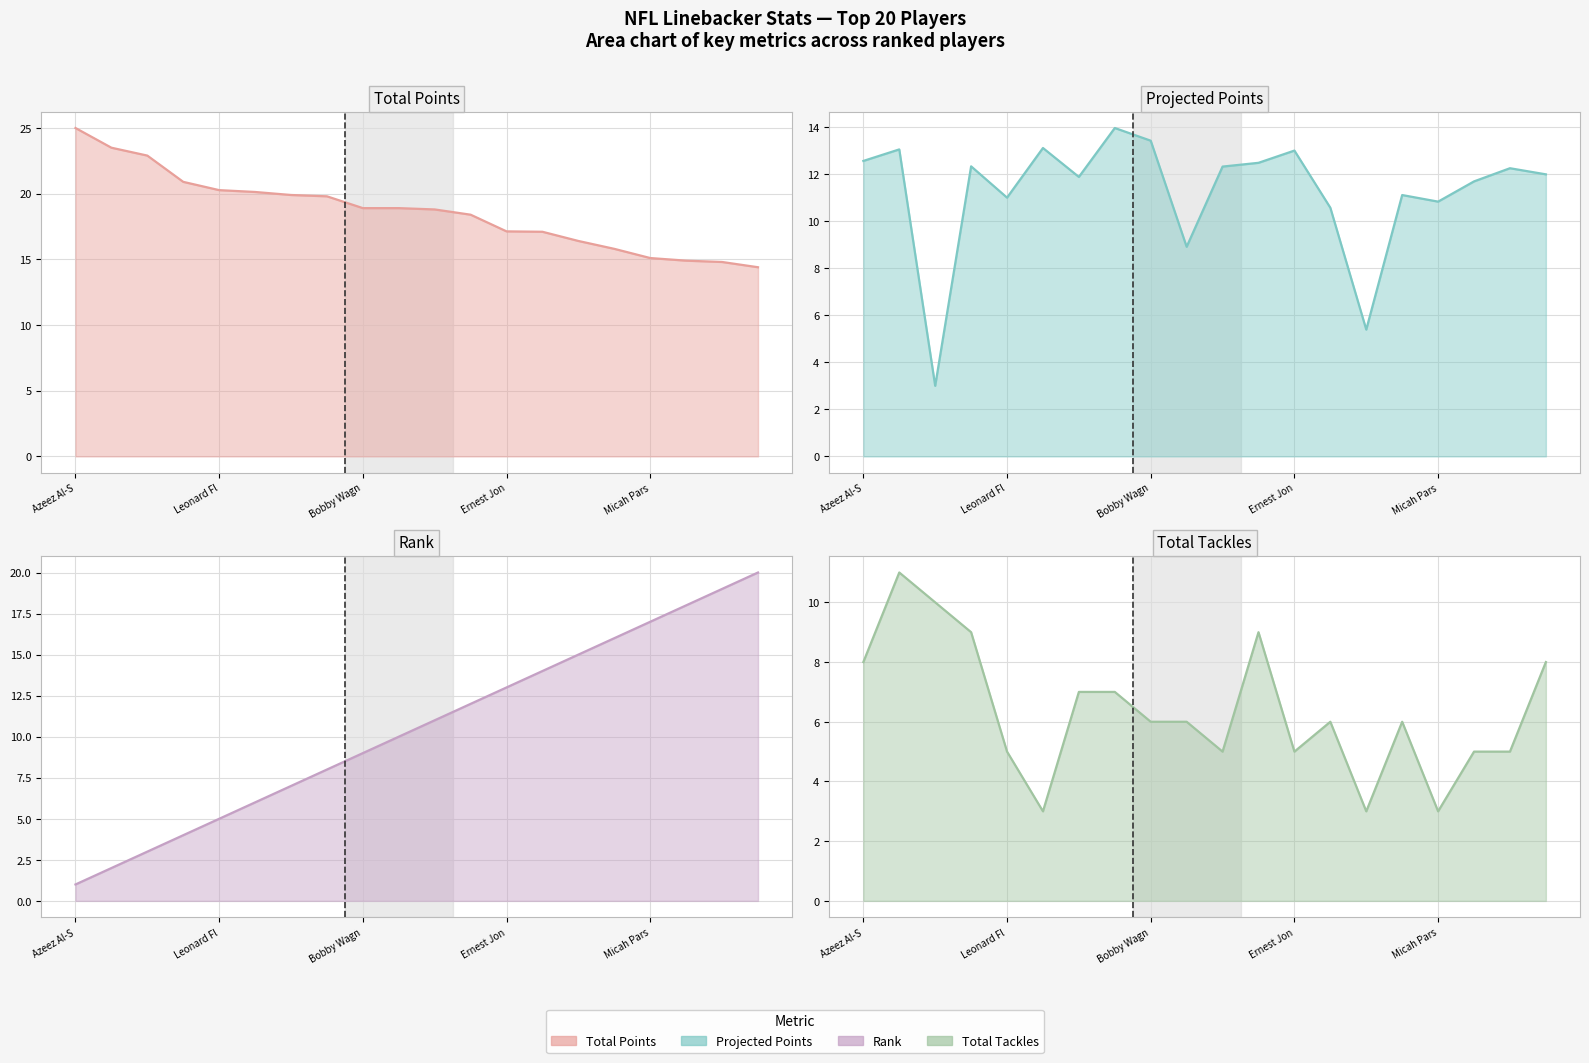

What is the label of the 8th point from the right?

Ernest Jon